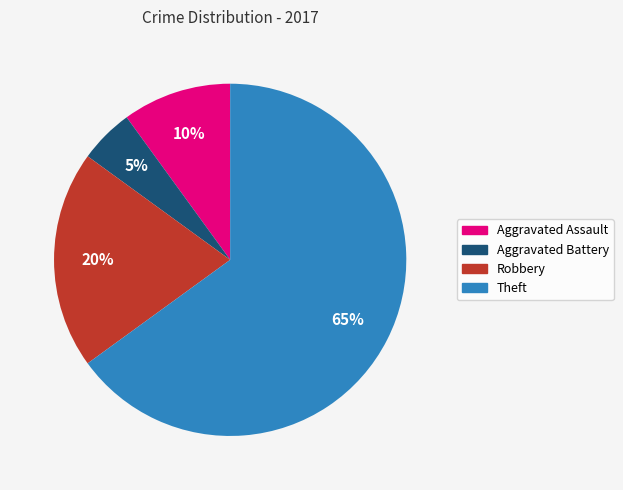

What percentage is the Robbery slice, to the nearest percent?

20%